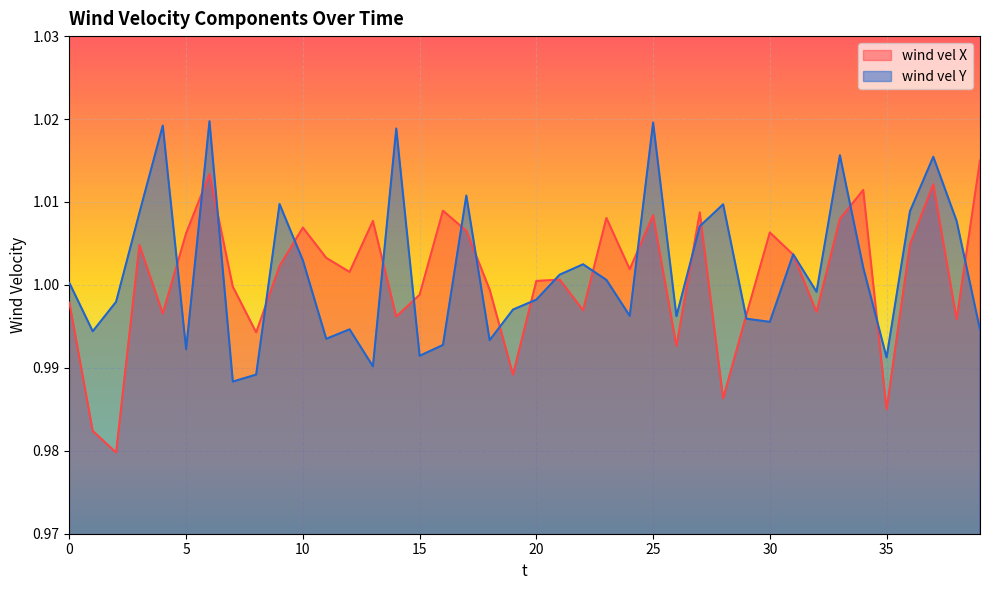

What is the approximate value of wind vel X at 2?

1.0